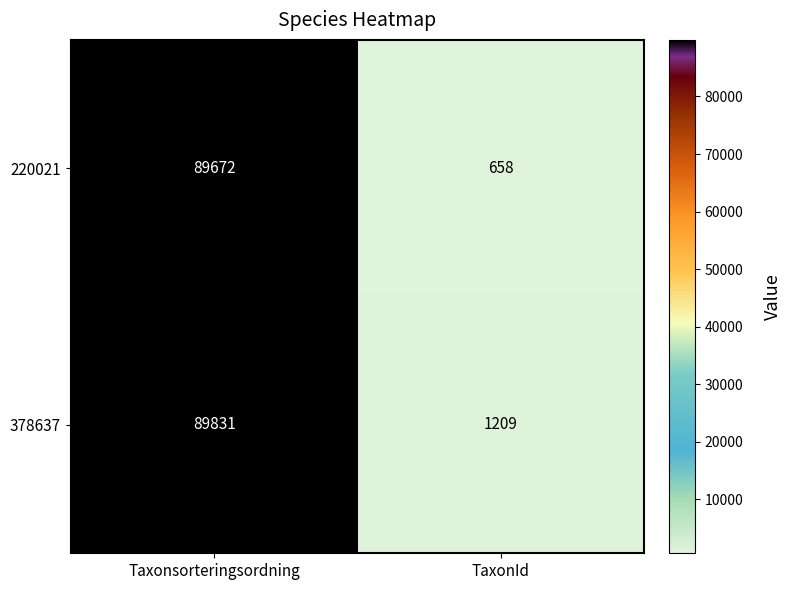

Which series has the largest total across all categories?

378637